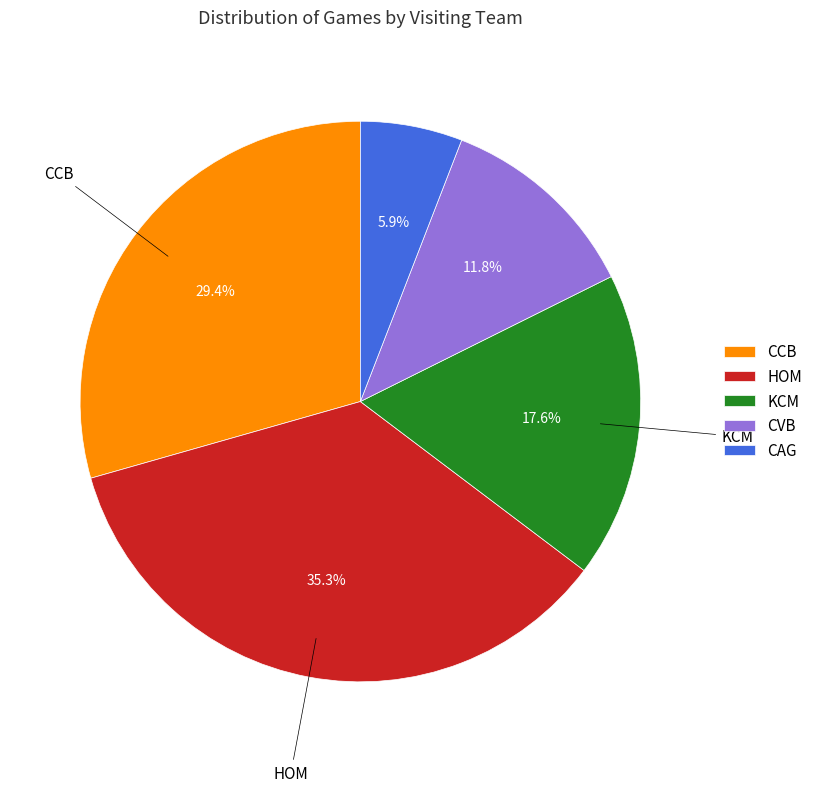

How many slices are in this pie chart?

5